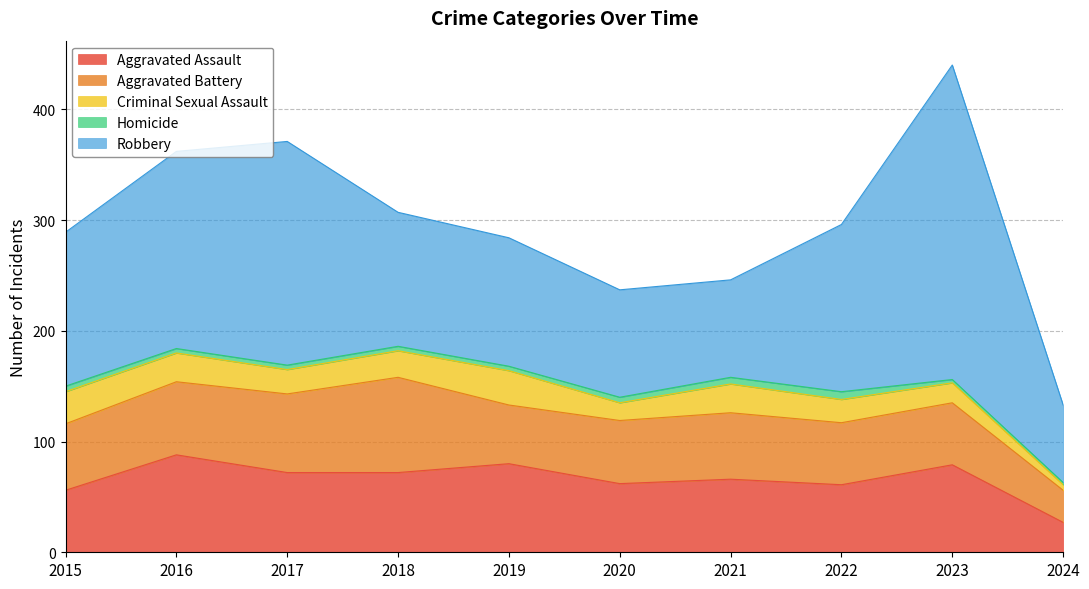

True or false: Aggravated Battery and Robbery intersect in this chart.

False